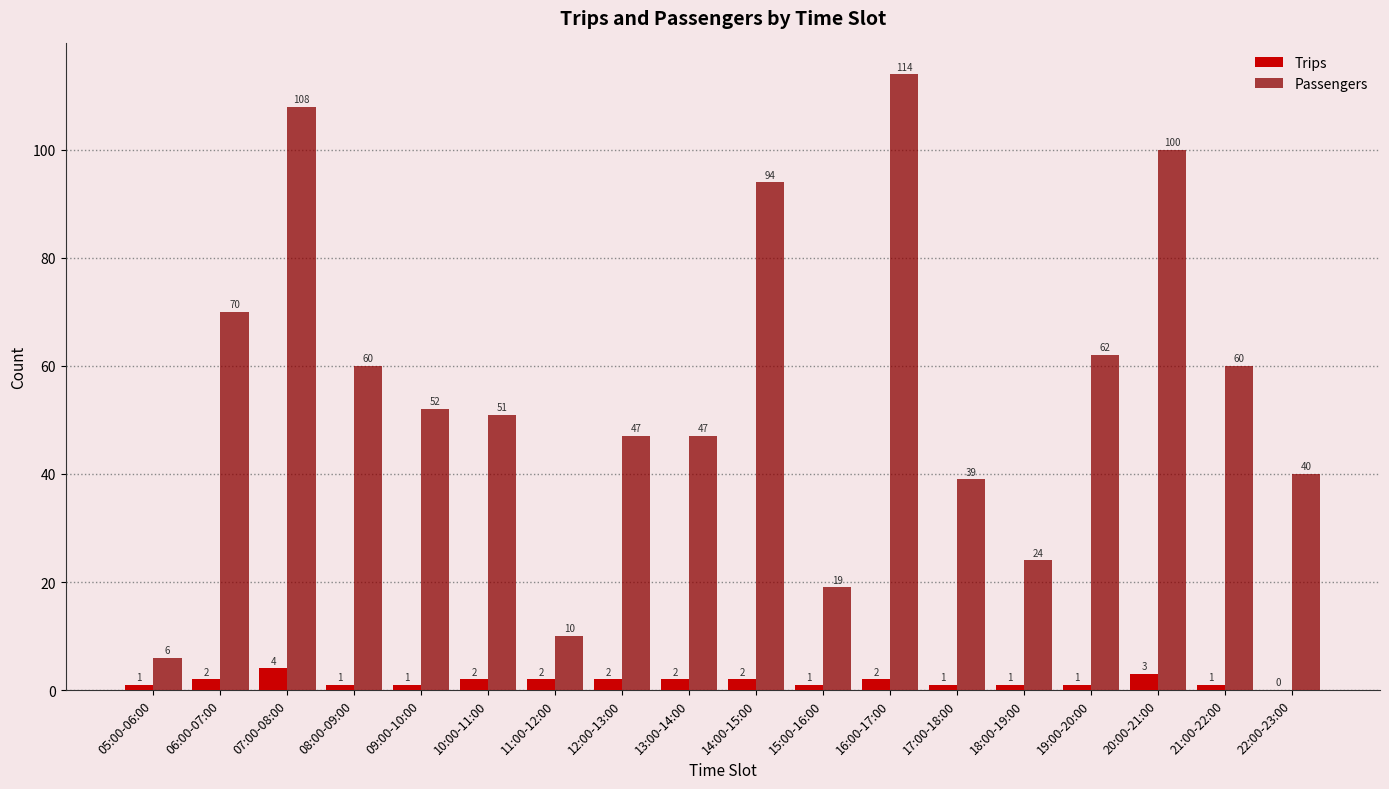

The value of Passengers at 08:00-09:00 is 60. True or false?

True